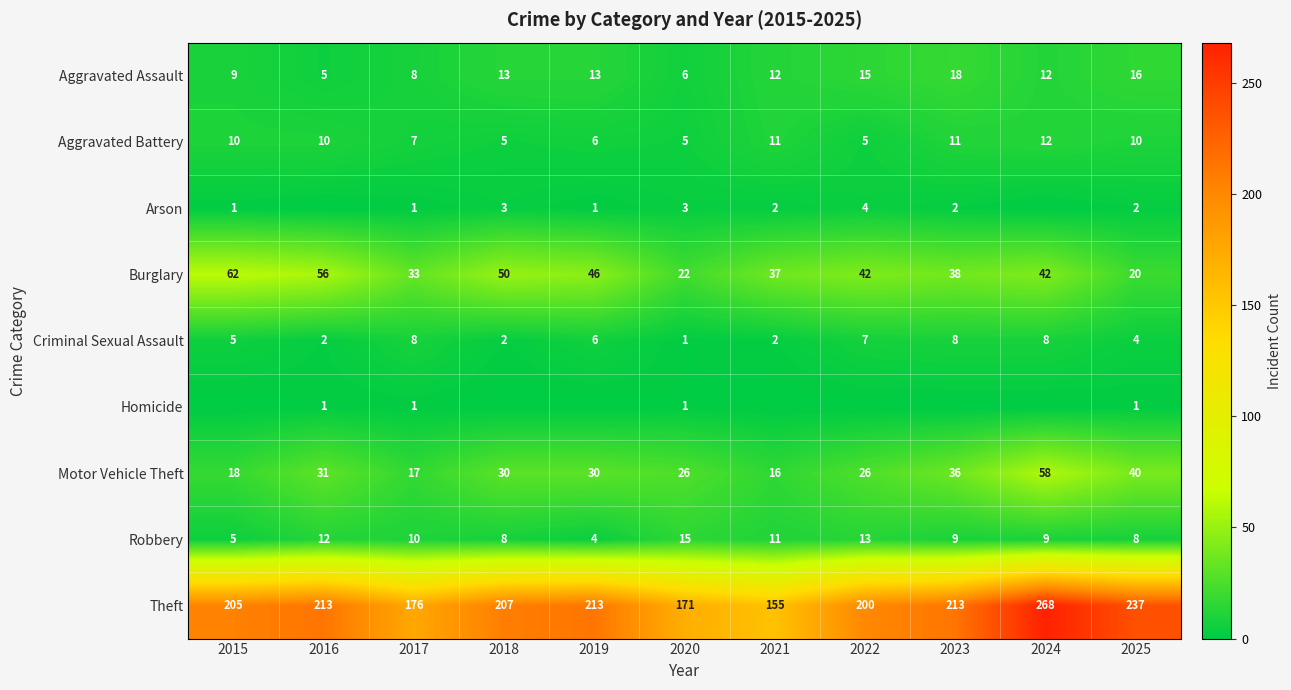

How many series are shown in this chart?

9